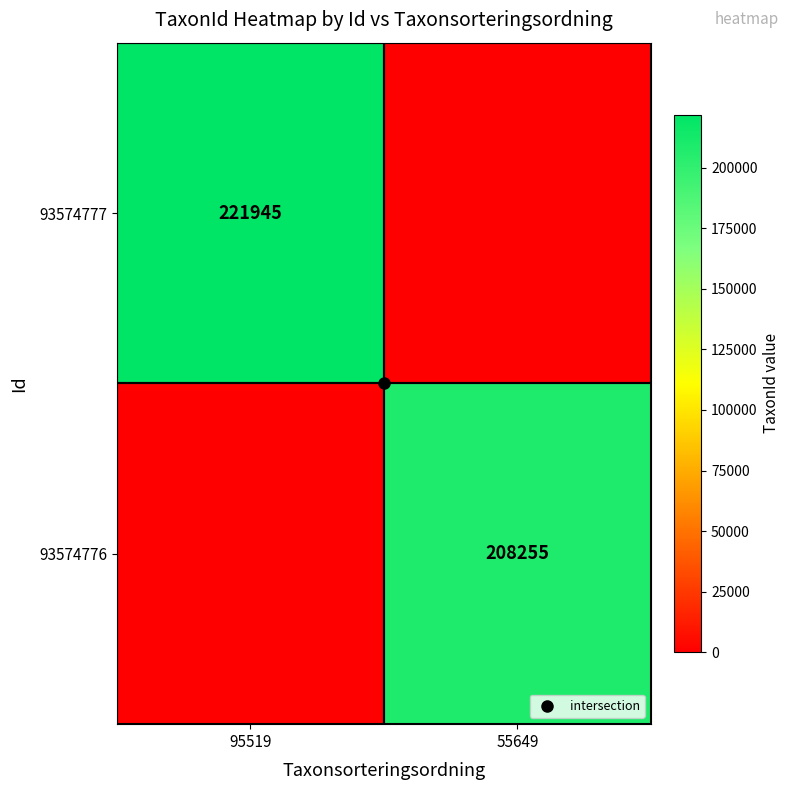

What is the greatest value displayed?

221945